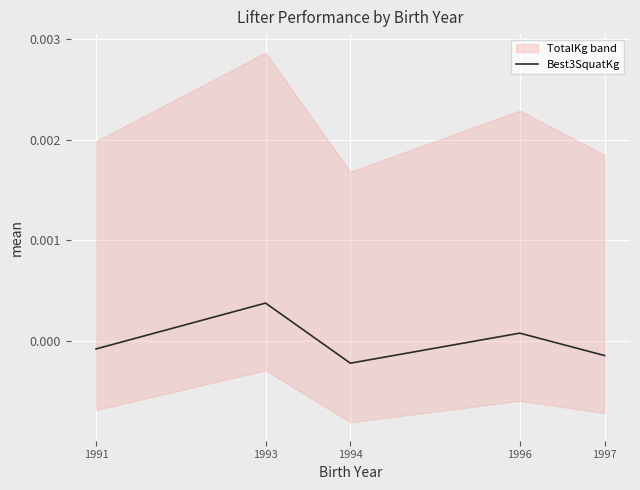

Where is the first local minimum?

1994